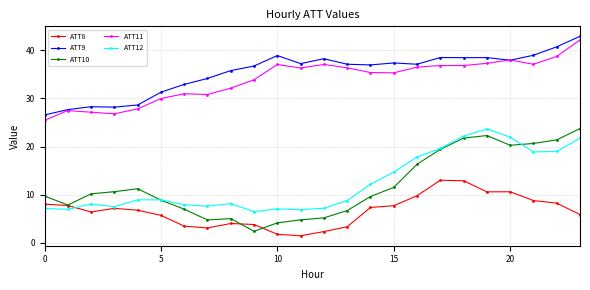

True or false: ATT12 and ATT9 intersect in this chart.

False